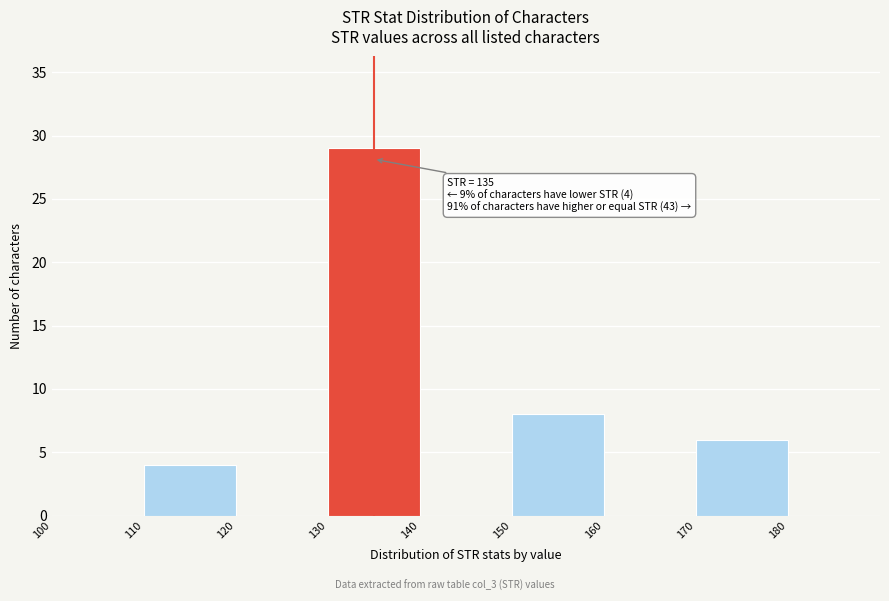

Which range on the x-axis has the tallest bar?

130 to 140